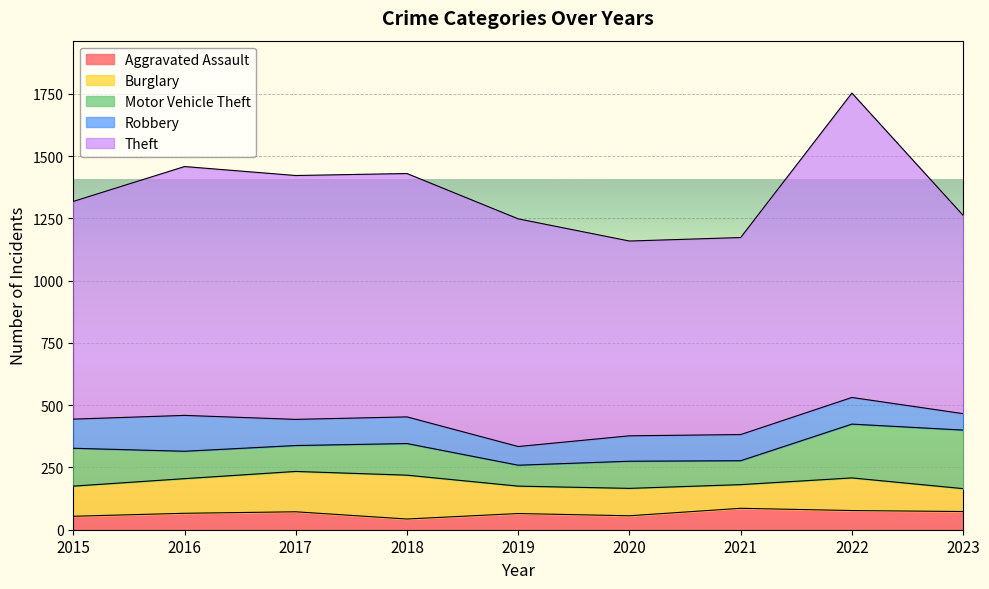

Which has a higher value, 2021 or 2022?

2021